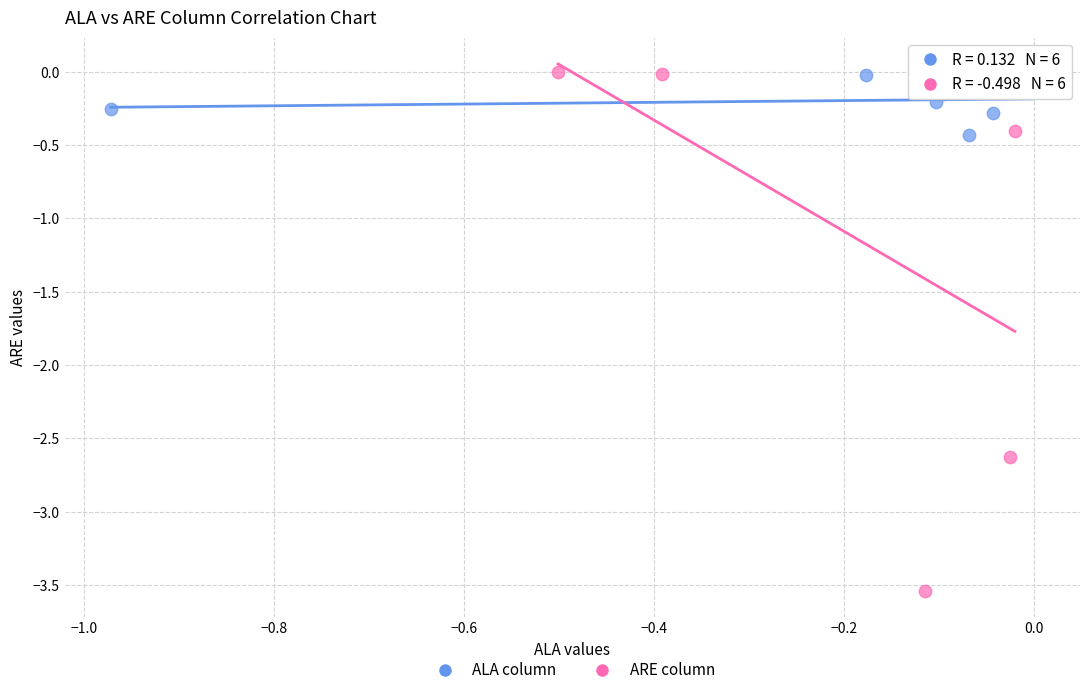

Which series reaches the minimum Y coordinate?

ARE column